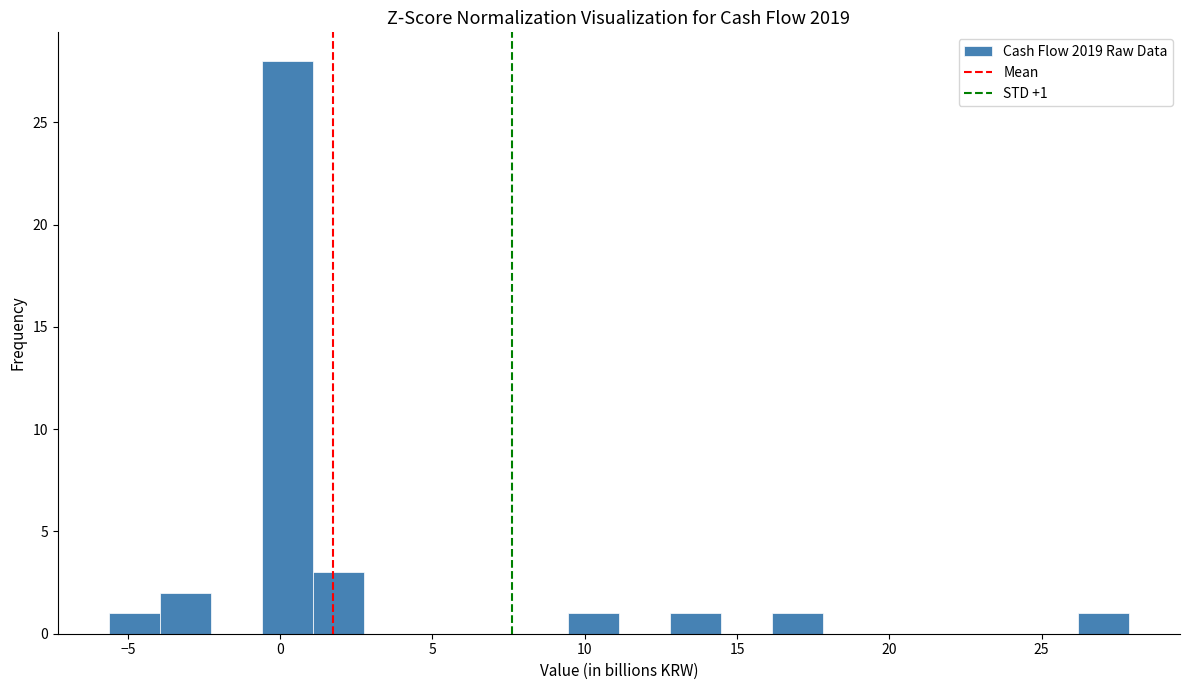

Read against the x-axis, roughly where is the centre of the tallest bar?

0.0